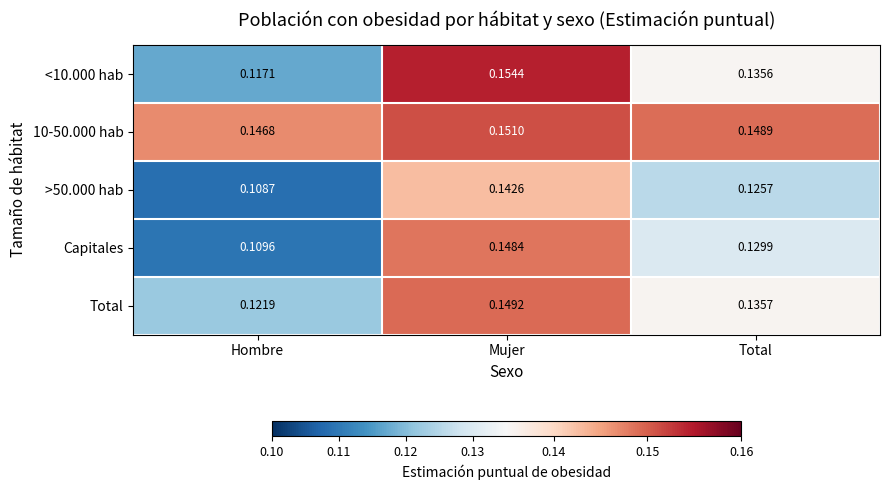

At which label is Capitales closest to 0?

Hombre